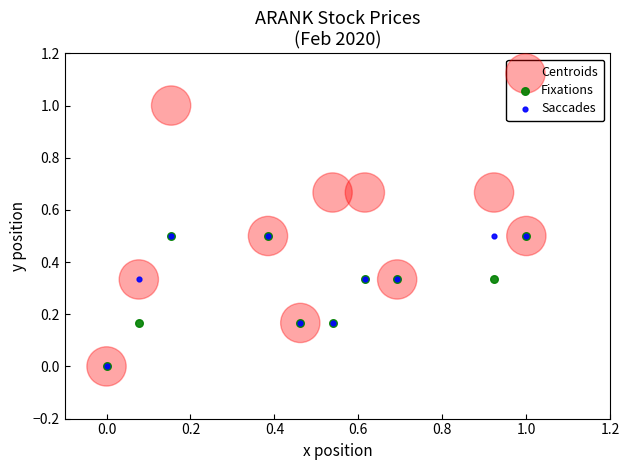

Which series contains the highest Y value?

Centroids